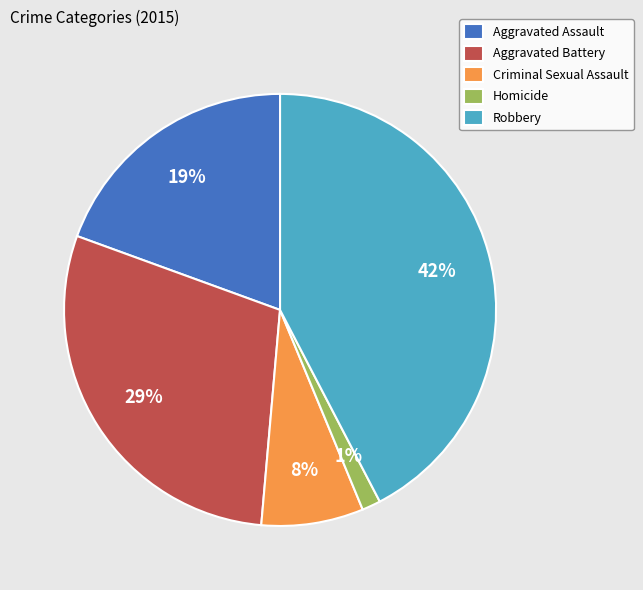

Is the sum of Aggravated Assault and Criminal Sexual Assault greater than half?

No